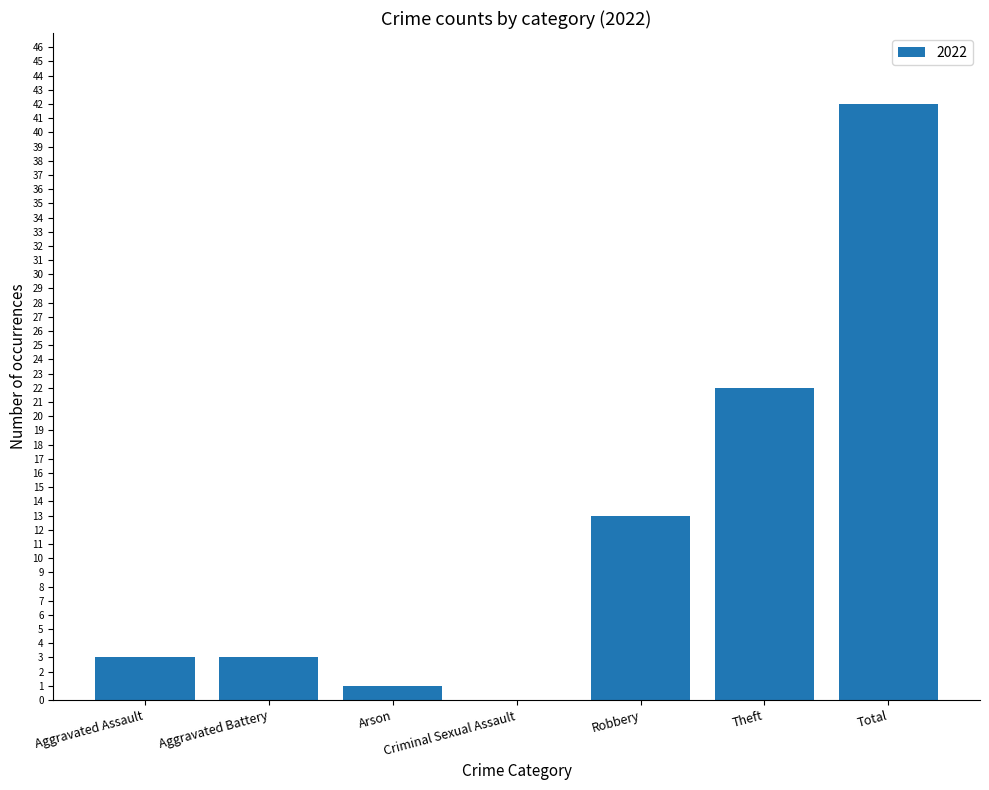

What is the approximate value at Theft?

22